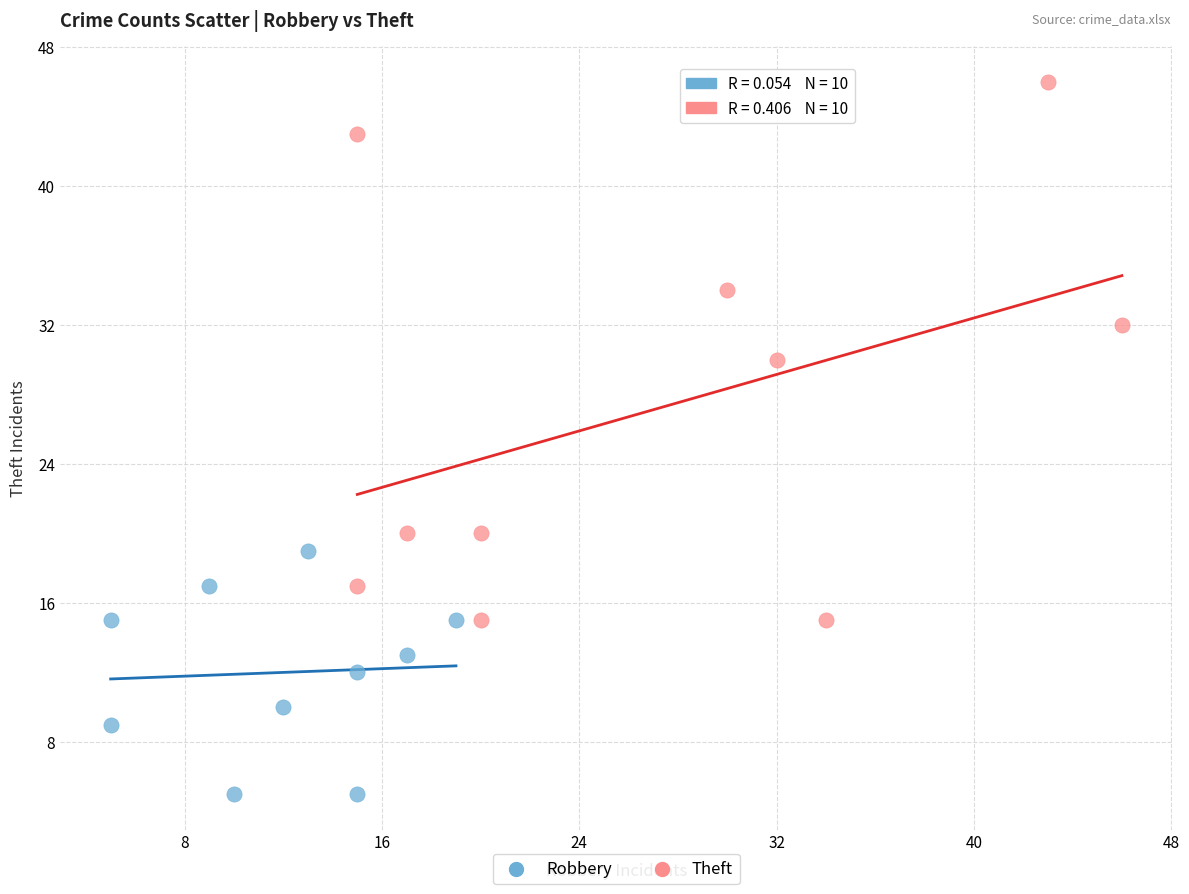

What are all the series names shown in the legend?

Robbery, Theft